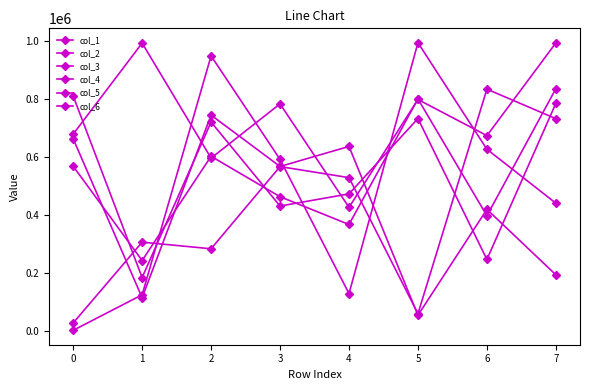

Reading left to right, transcribe all the data shown in this chart.

col_1: 28081	306694	283901	567124	529099	60085	834020	732312
col_2: 679022	992839	596353	783310	426580	798384	673794	993402
col_3: 2766	125200	948674	591951	129424	994081	626938	440991
col_4: 810497	184592	720618	431185	473056	732851	247075	785206
col_5: 568403	243461	602597	463317	367621	800241	397557	835764
col_6: 663177	115223	744525	567568	636597	54831	419766	194143